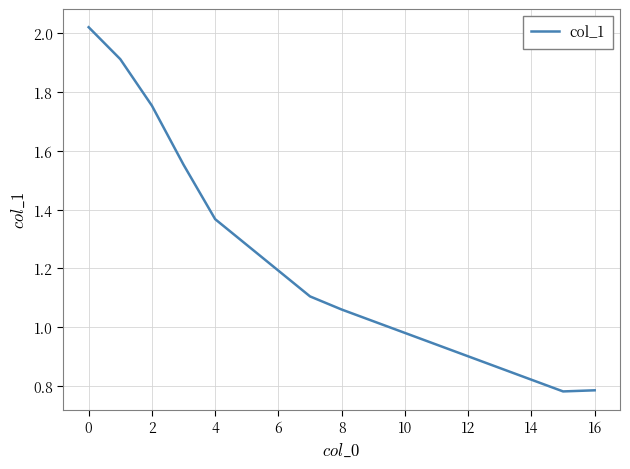

What is the difference between the maximum and minimum values?

1.2